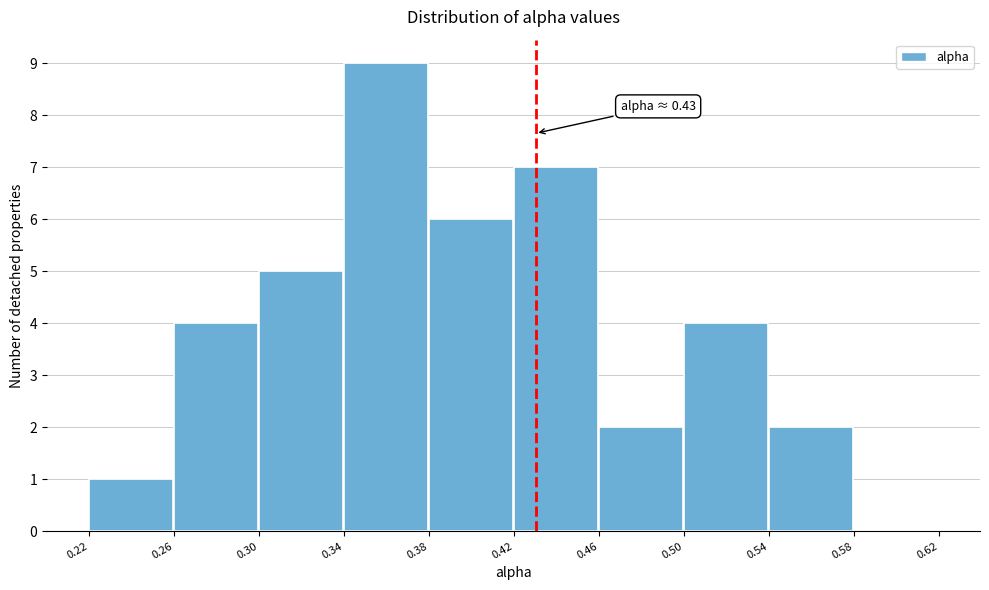

Which range on the x-axis has the tallest bar?

0.34 to 0.38